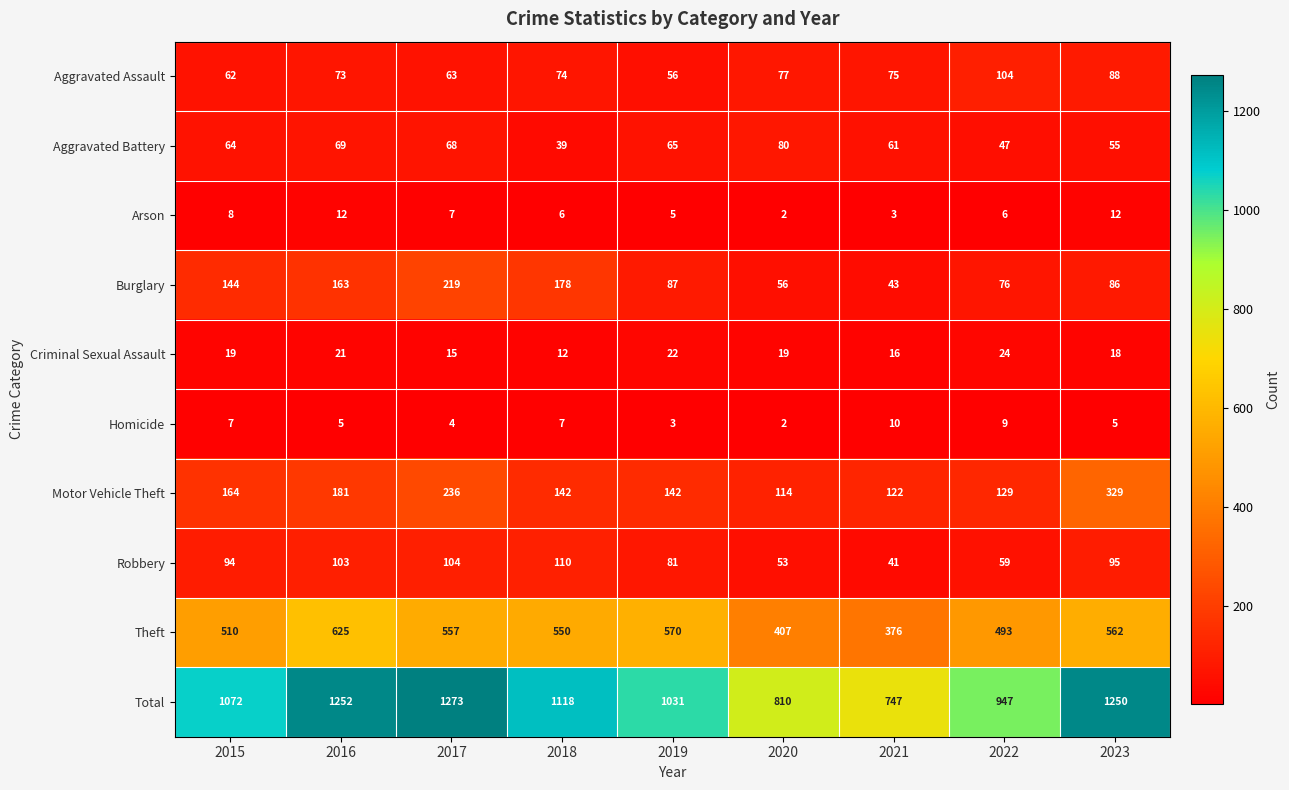

True or false: Criminal Sexual Assault has a value of 19 at 2020.

True